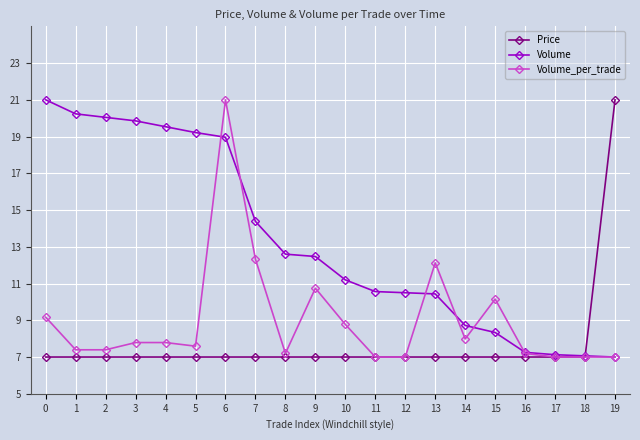

What is the difference between the Volume_per_trade values at 11 and 14?

1.0